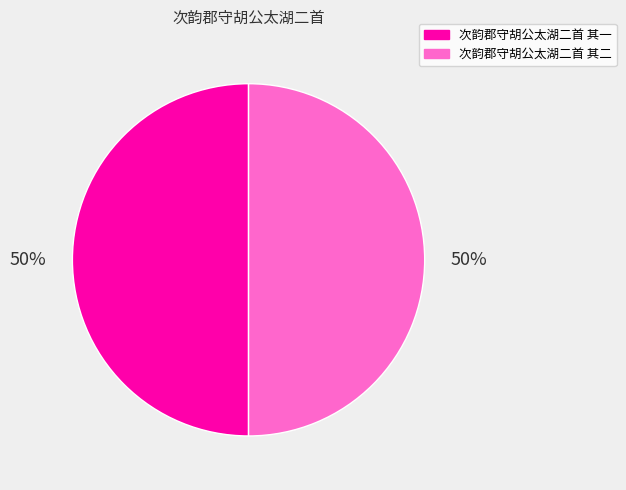

What percentage is the 次韵郡守胡公太湖二首 其一 slice, to the nearest percent?

50%